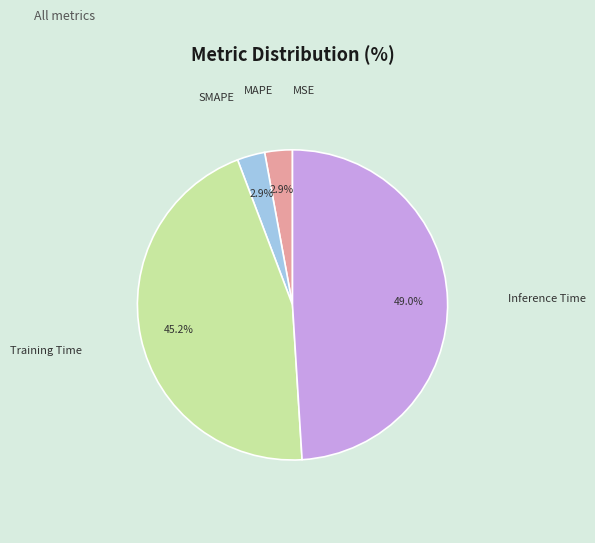

Which slice is the largest?

Inference Time